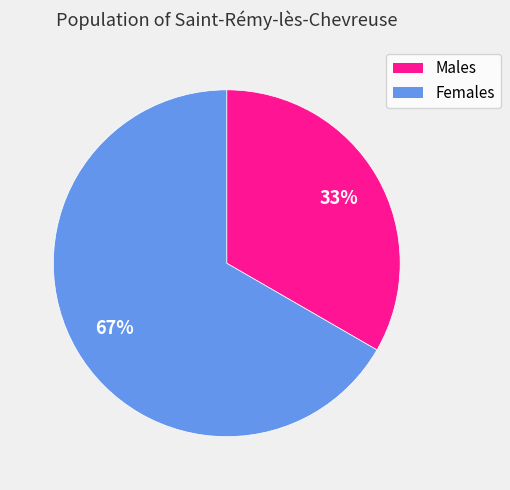

To the nearest percent, what is the average slice percentage?

50%